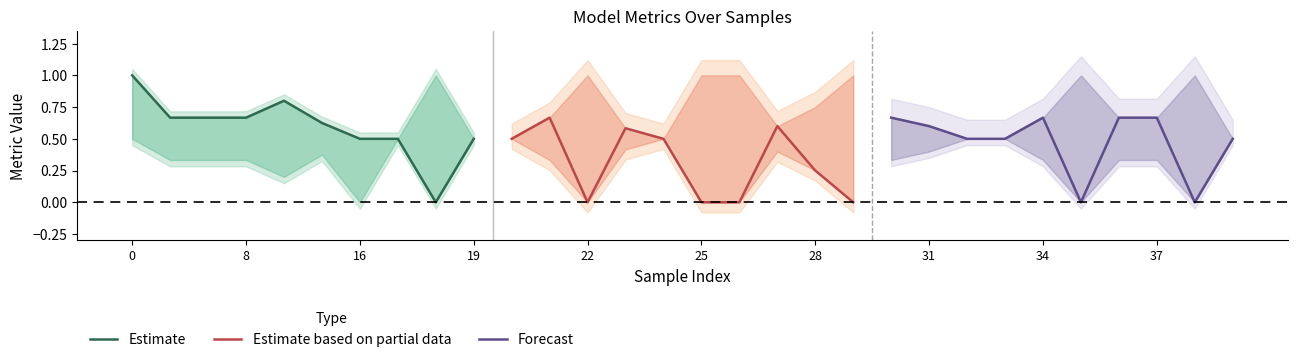

In Estimate, how many points are higher than both neighbors (excluding endpoints)?

1